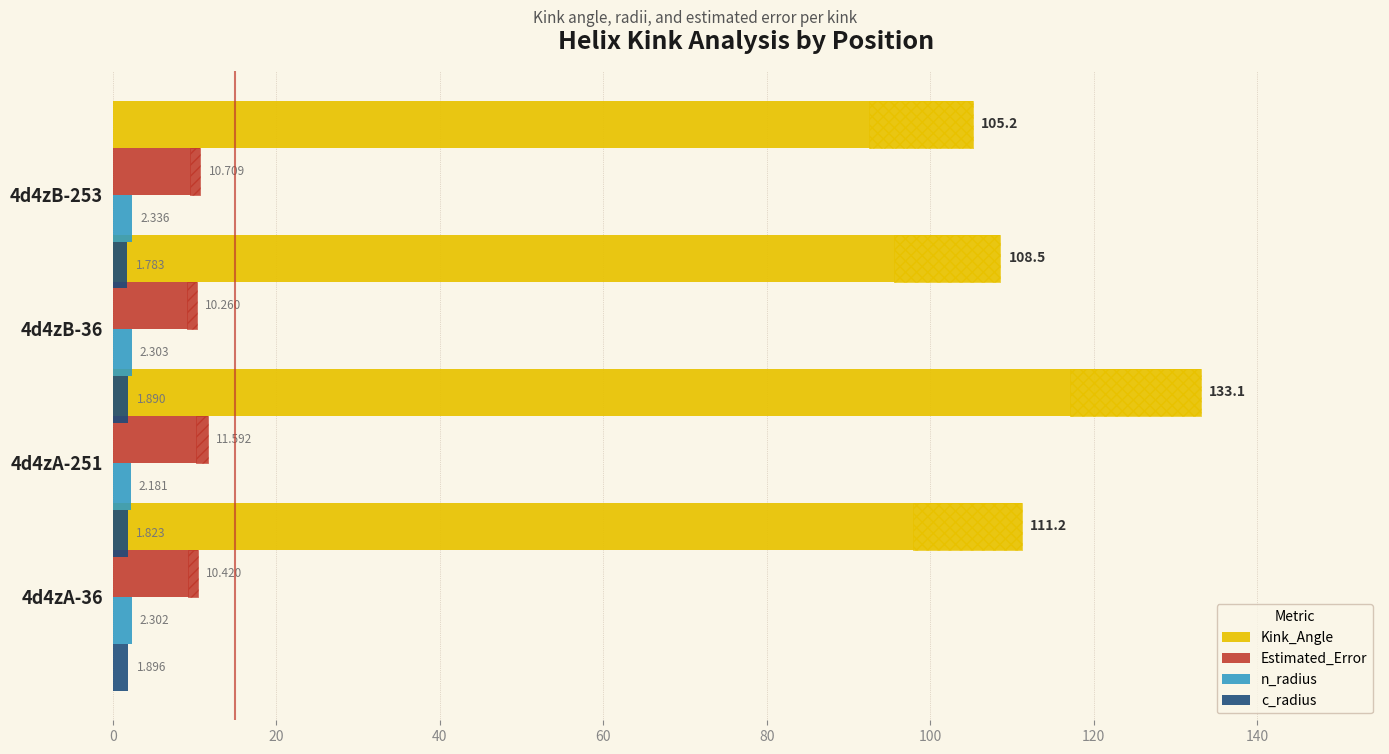

What is the lowest value of the Estimated_Error series?

10.3